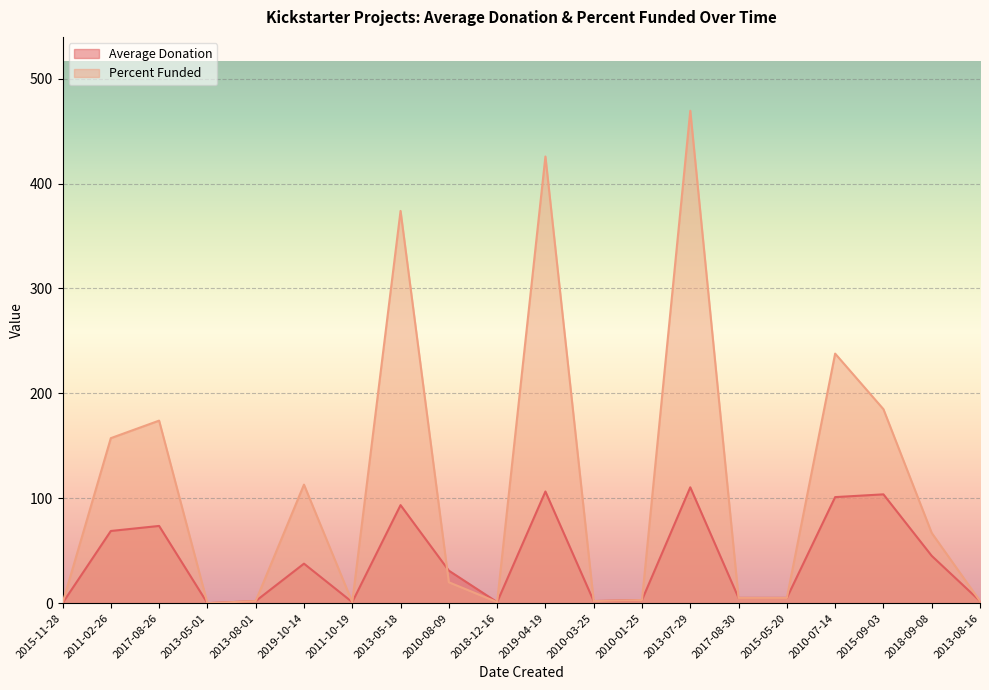

What is the label of the 2nd point from the right?

2018-09-08